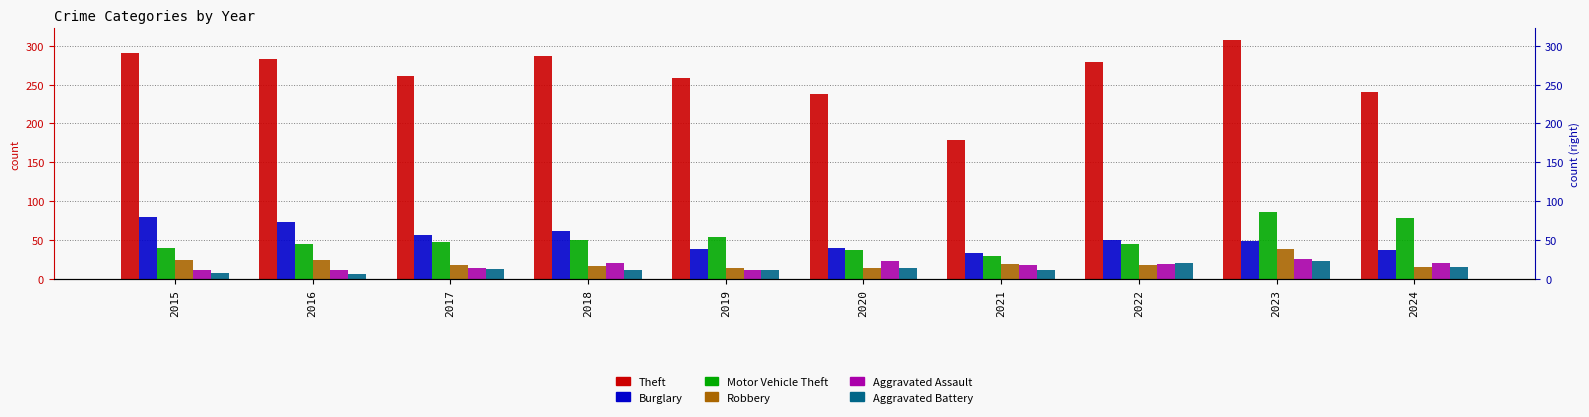

At which category is the sum across all series the highest?

2023